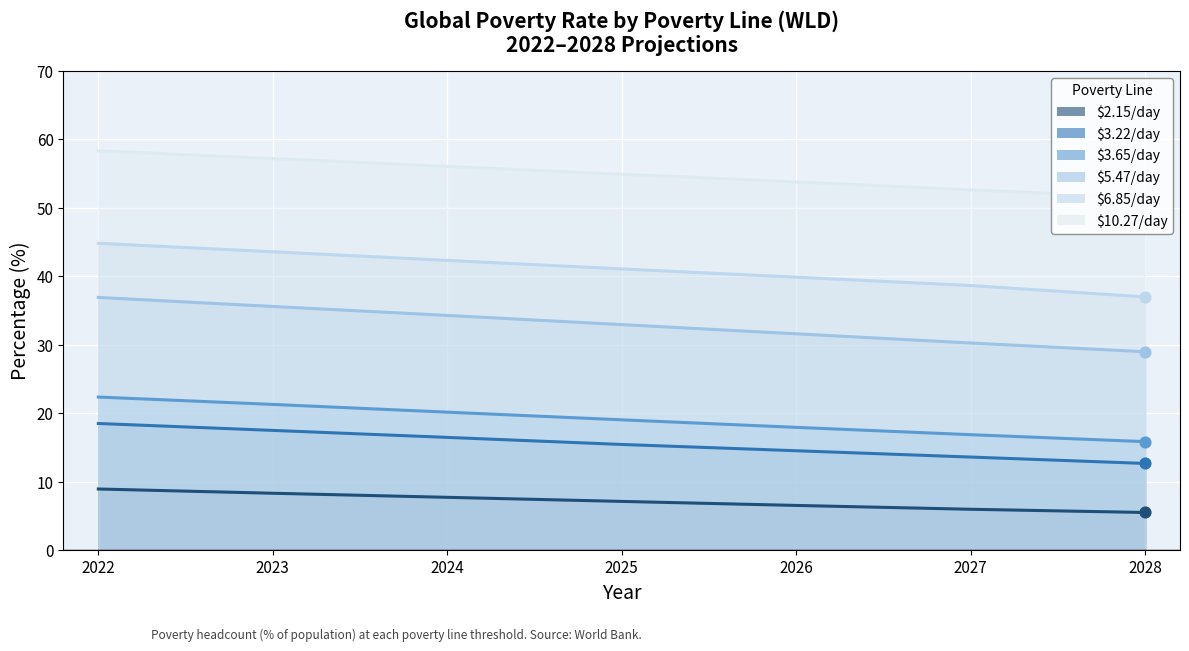

What is the total value across all series at 2026?

164.3